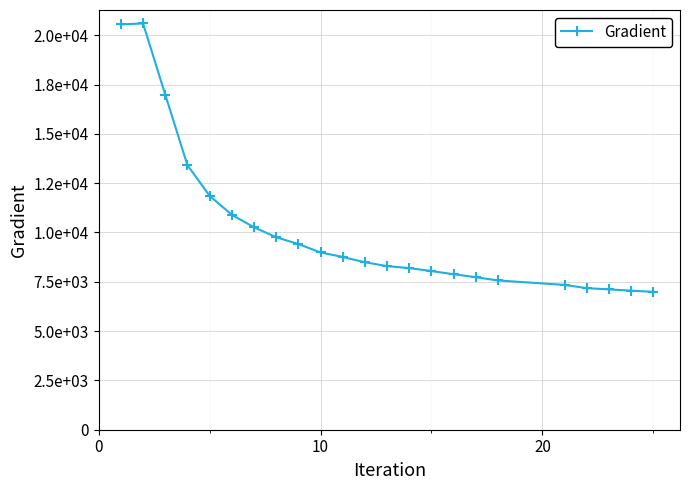

How many points are higher than both their immediate neighbors (excluding endpoints)?

1